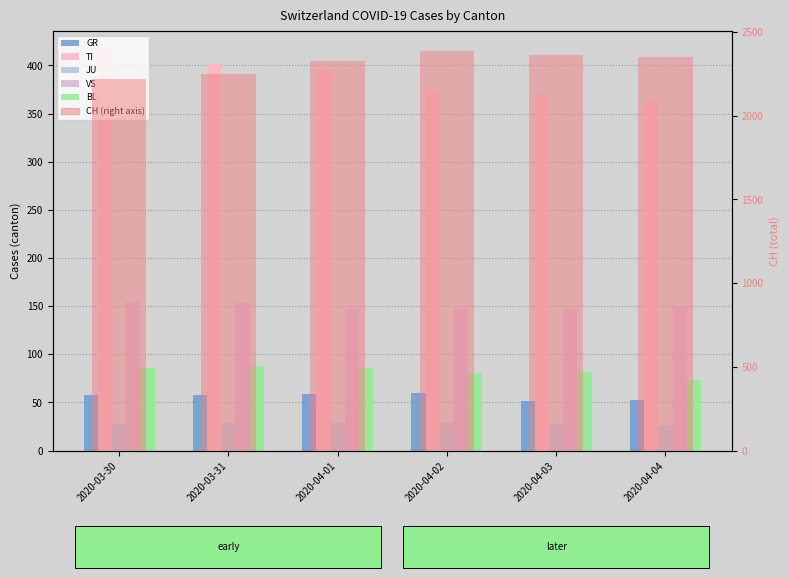

What is the difference between the BL values at 2020-04-03 and 2020-04-01?

4